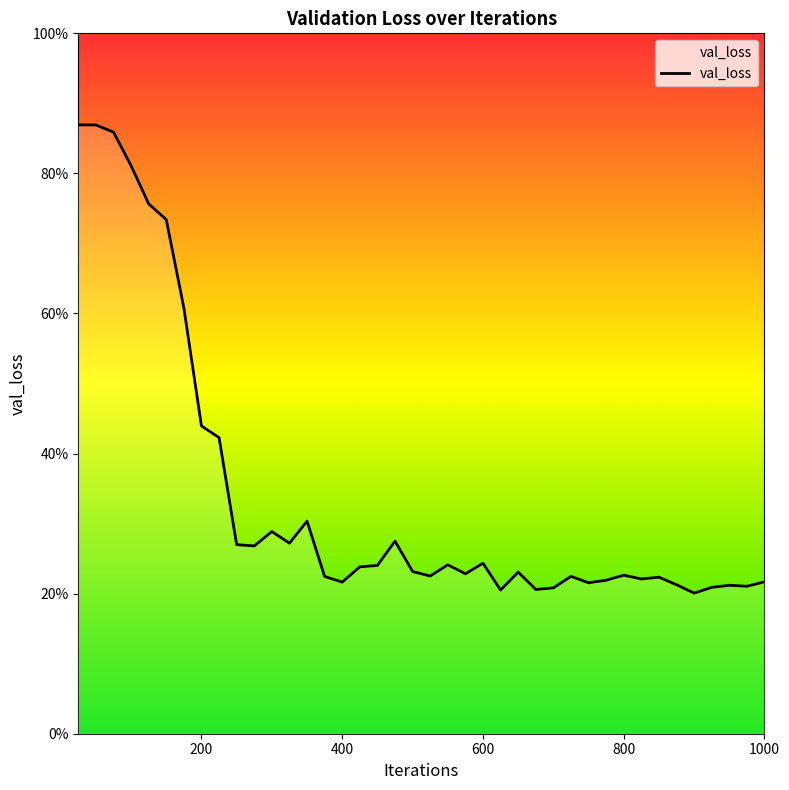

Does the chart display data point markers on the line(s)?

No